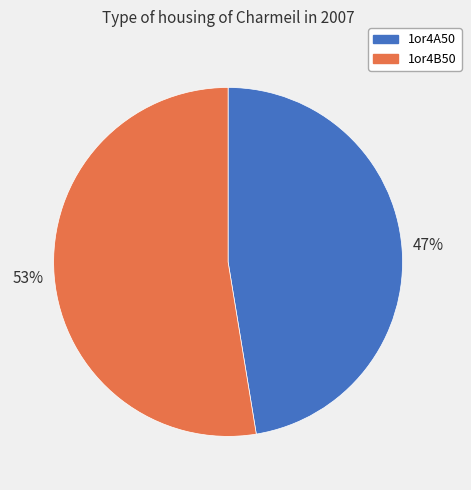

Combined, do 1or4B50 and 1or4A50 account for over 50%?

Yes